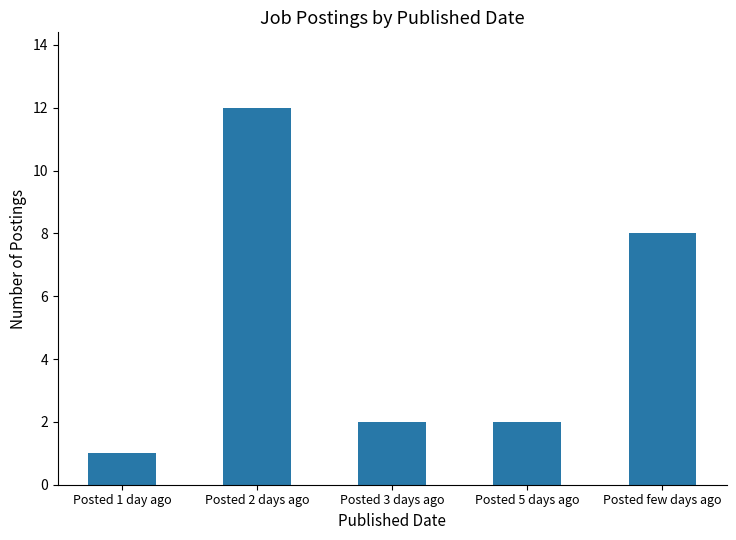

What value does the data have at Posted 1 day ago?

1